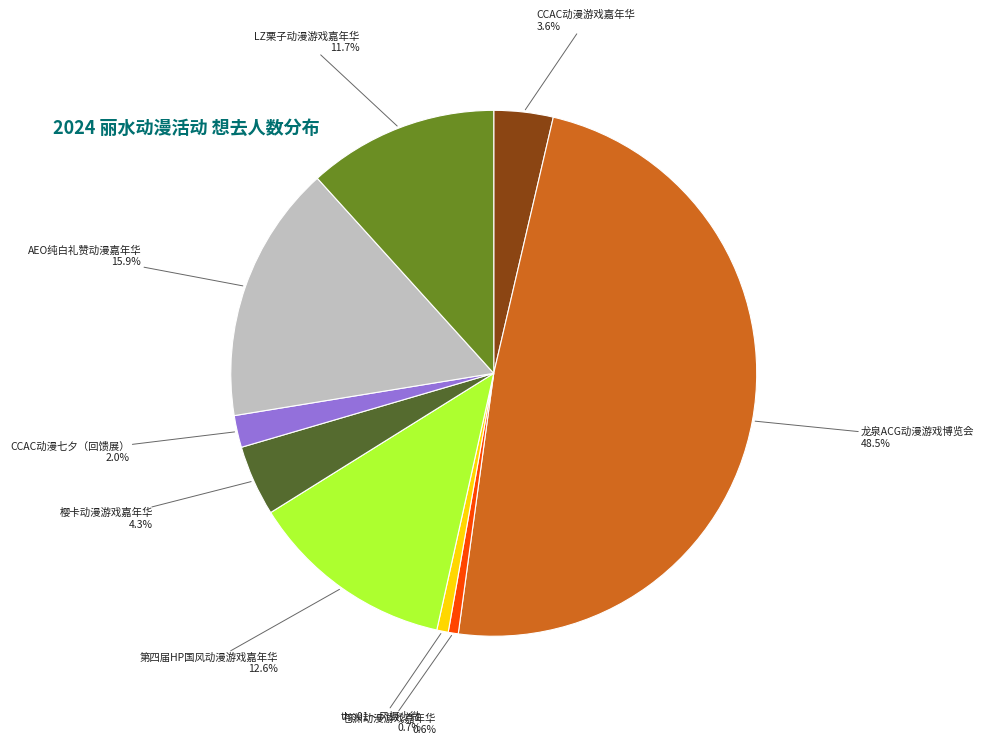

Count the number of slices in the pie.

9